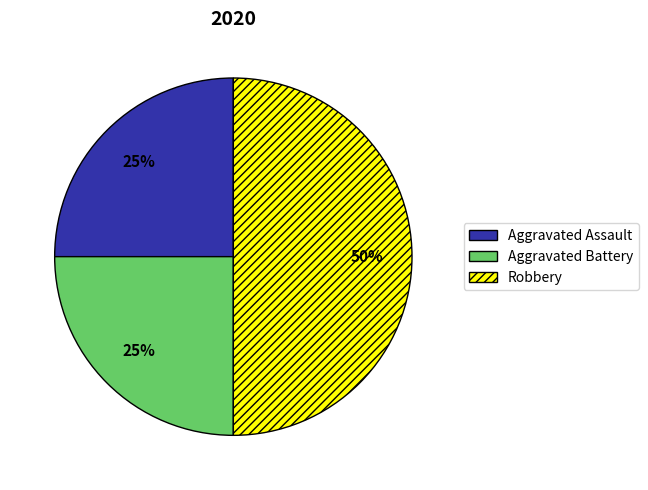

To the nearest percent, what is the combined percentage of Aggravated Assault and Robbery?

75%